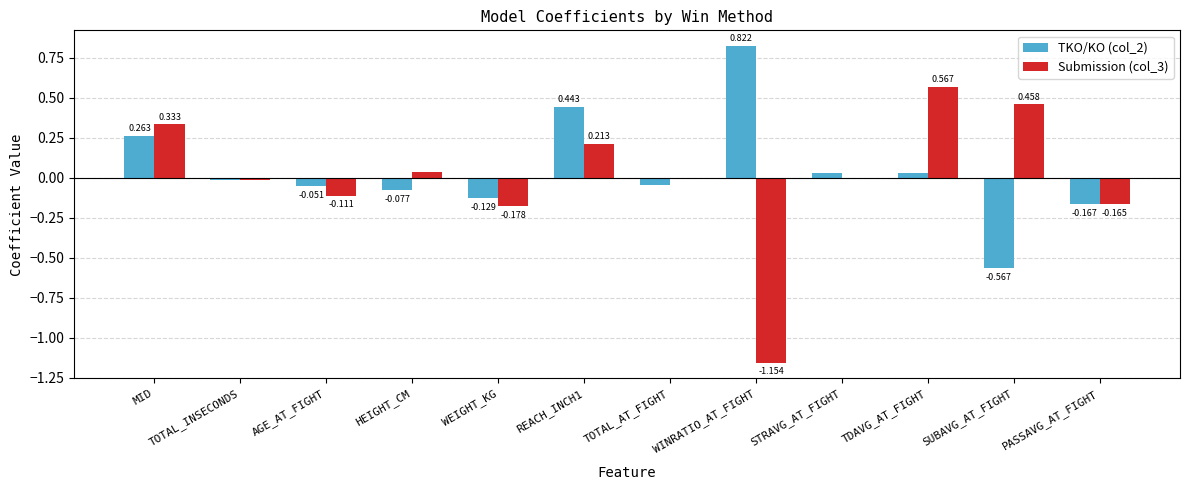

At which label does TKO/KO (col_2) first exceed 0?

MID